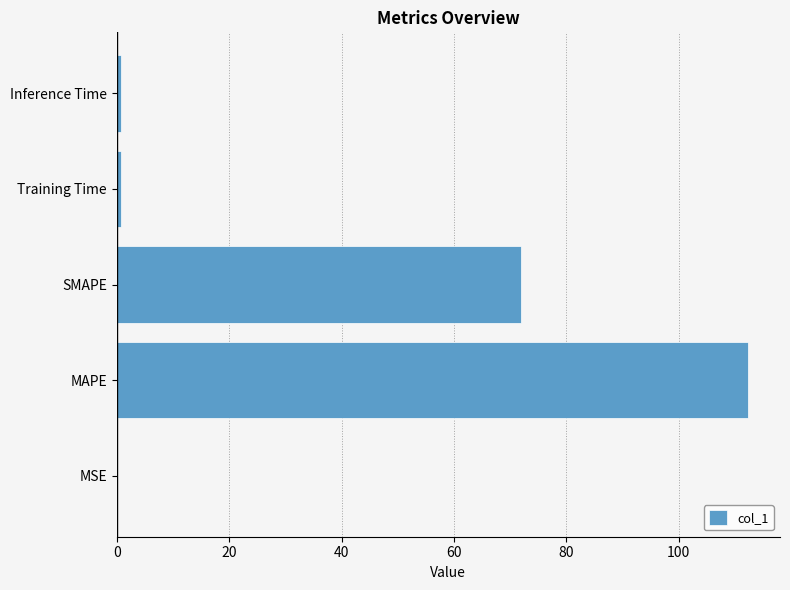

At which label is the value closest to 56?

SMAPE